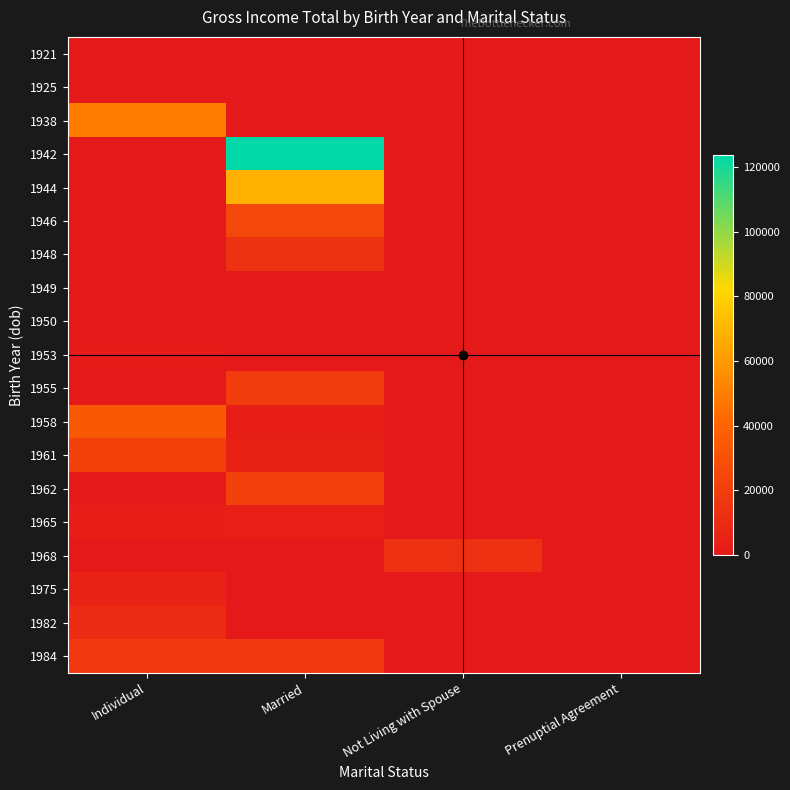

Reading right to left, list all the values displayed in this chart.

1921: Prenuptial Agreement=0	Not Living with Spouse=0	Married=0	Individual=0
1925: Prenuptial Agreement=0	Not Living with Spouse=0	Married=0	Individual=0
1938: Prenuptial Agreement=0	Not Living with Spouse=0	Married=0	Individual=49491
1942: Prenuptial Agreement=0	Not Living with Spouse=0	Married=123738	Individual=0
1944: Prenuptial Agreement=0	Not Living with Spouse=0	Married=68088	Individual=0
1946: Prenuptial Agreement=0	Not Living with Spouse=0	Married=25133	Individual=0
1948: Prenuptial Agreement=0	Not Living with Spouse=0	Married=13833	Individual=0
1949: Prenuptial Agreement=0	Not Living with Spouse=0	Married=0	Individual=0
1950: Prenuptial Agreement=0	Not Living with Spouse=0	Married=0	Individual=0
1953: Prenuptial Agreement=0	Not Living with Spouse=0	Married=0	Individual=888
1955: Prenuptial Agreement=0	Not Living with Spouse=0	Married=19500	Individual=0
1958: Prenuptial Agreement=0	Not Living with Spouse=0	Married=3138	Individual=34518
1961: Prenuptial Agreement=0	Not Living with Spouse=0	Married=4672	Individual=21972
1962: Prenuptial Agreement=0	Not Living with Spouse=0	Married=21567	Individual=0
1965: Prenuptial Agreement=0	Not Living with Spouse=0	Married=3581	Individual=3060
1968: Prenuptial Agreement=0	Not Living with Spouse=12520	Married=0	Individual=0
1975: Prenuptial Agreement=0	Not Living with Spouse=0	Married=0	Individual=5784
1982: Prenuptial Agreement=0	Not Living with Spouse=0	Married=66	Individual=10020
1984: Prenuptial Agreement=0	Not Living with Spouse=0	Married=17484	Individual=17484